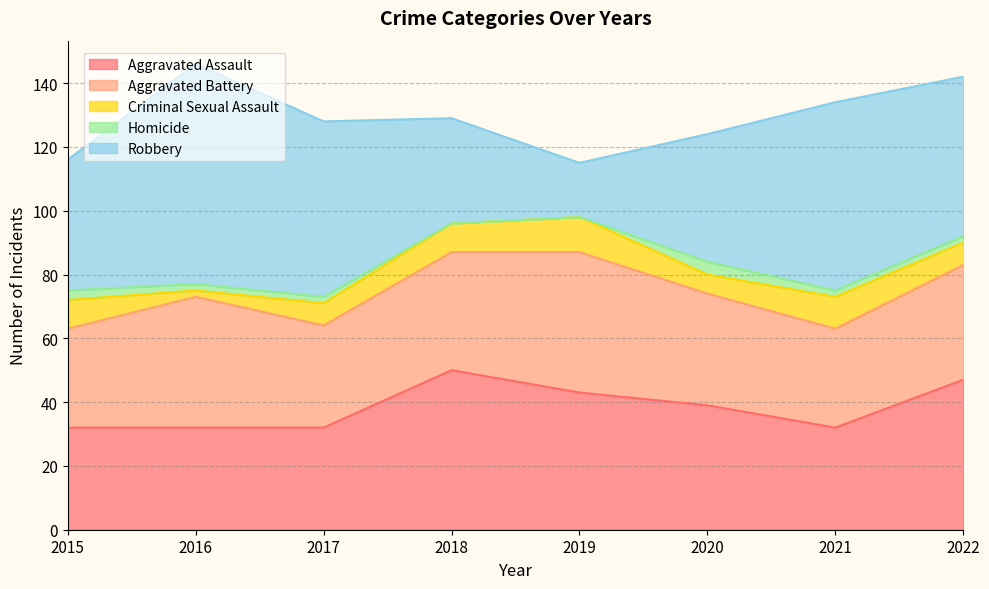

After their last crossing, which series has the higher values: Robbery or Aggravated Assault?

Robbery